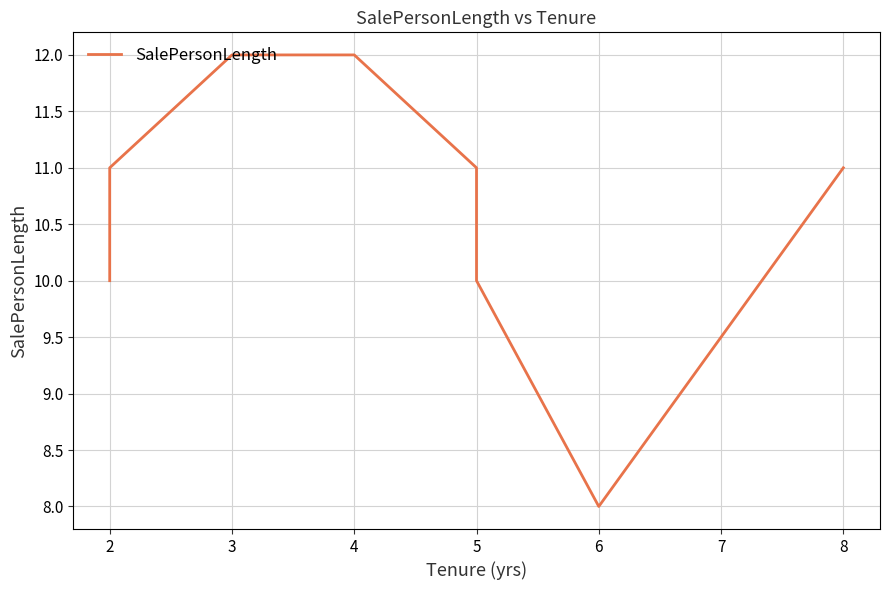

Rank the categories by value from lowest to highest.

6, 2, 5, 2, 5, 8, 3, 4